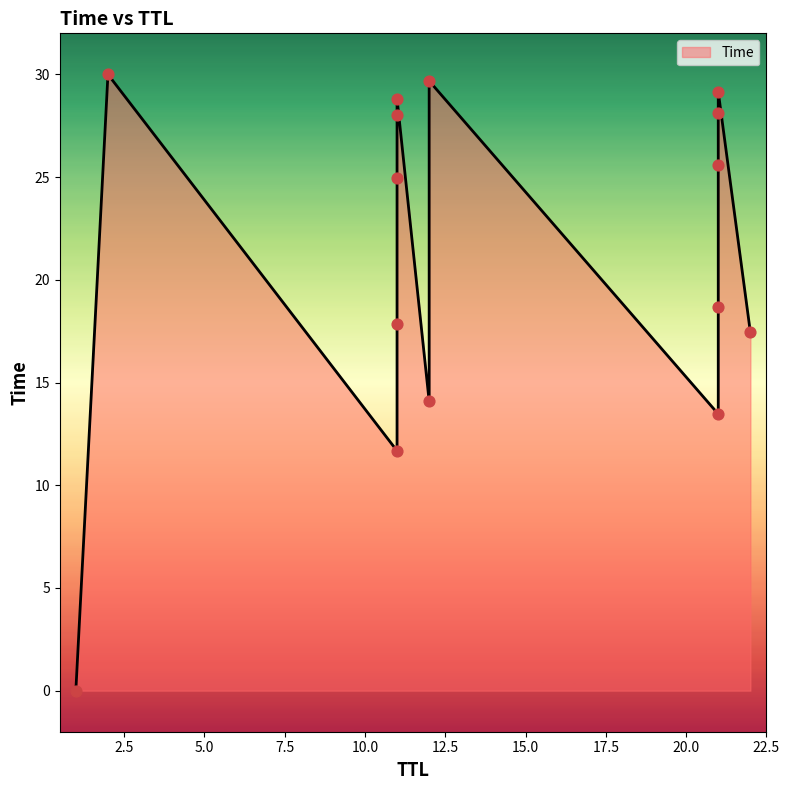

What is the ratio of the value at 21 to the value at 22?

0.8